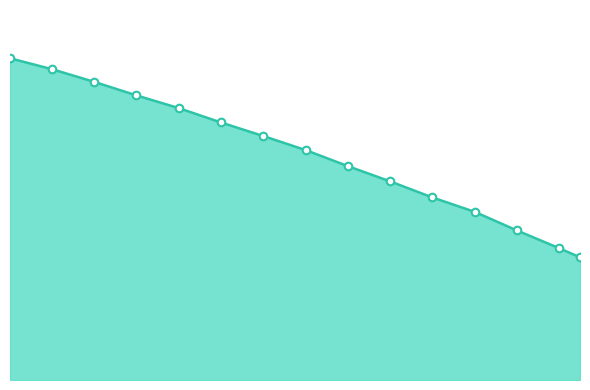

Does the chart have visible grid lines?

No